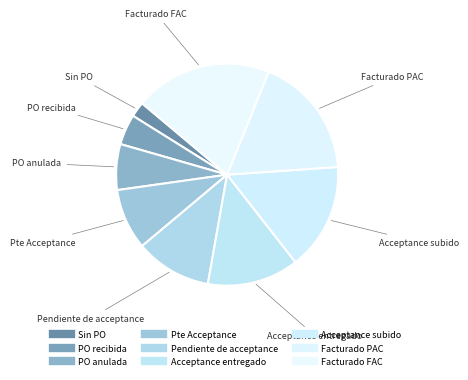

How many slices are in this pie chart?

9